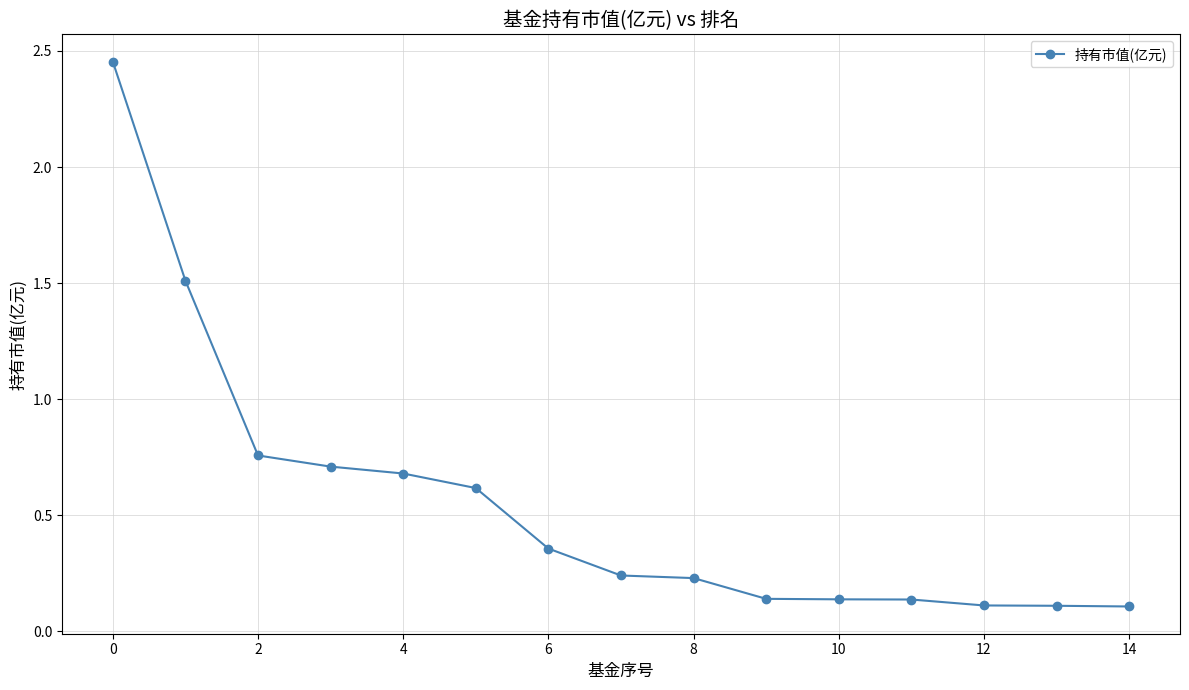

What is the sum of all values?

8.3